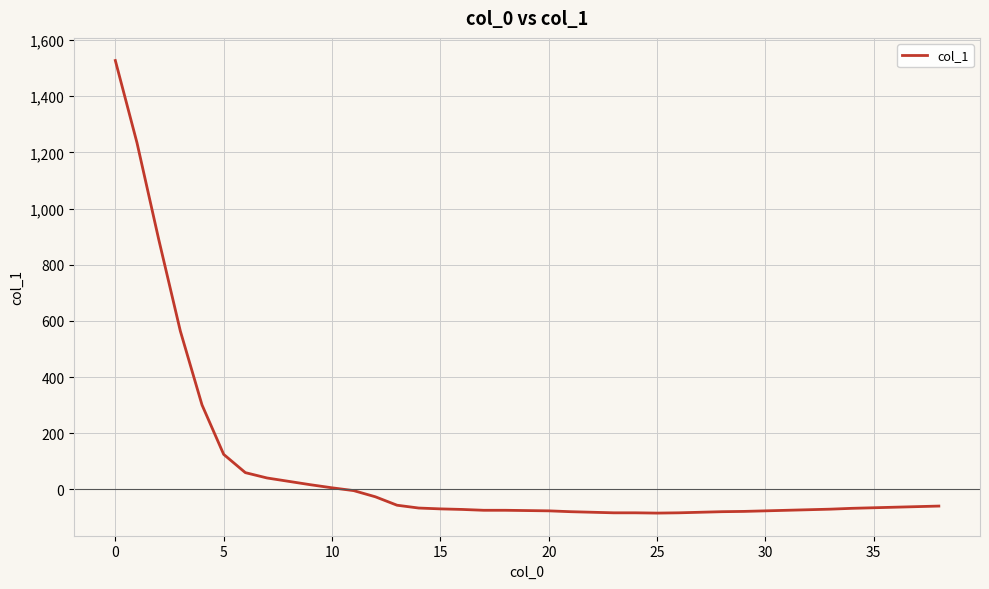

What is the difference between the maximum and second lowest values?

1610